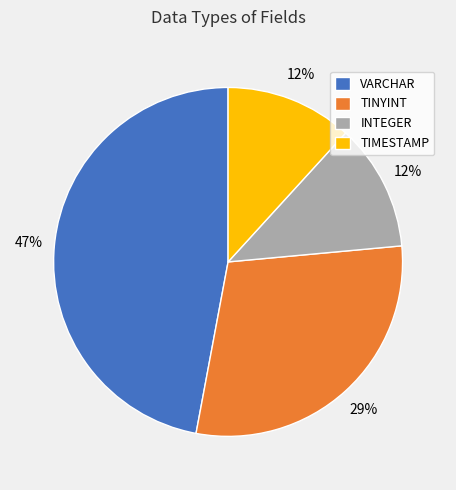

Combined, do INTEGER and VARCHAR account for over 50%?

Yes